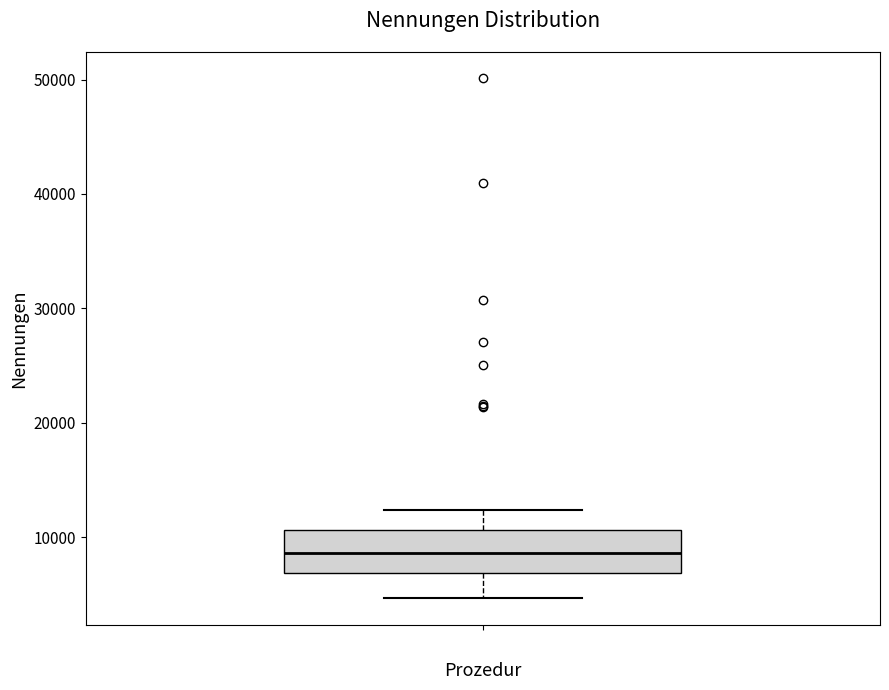

Read this box plot against the y-axis: the position of the median line, the range covered by the box, and the ends of both whiskers. The values are not printed on the chart, so give them approximately, as read against the axis.

median 9000, box 7000 to 11000, whiskers 5000 to 12000